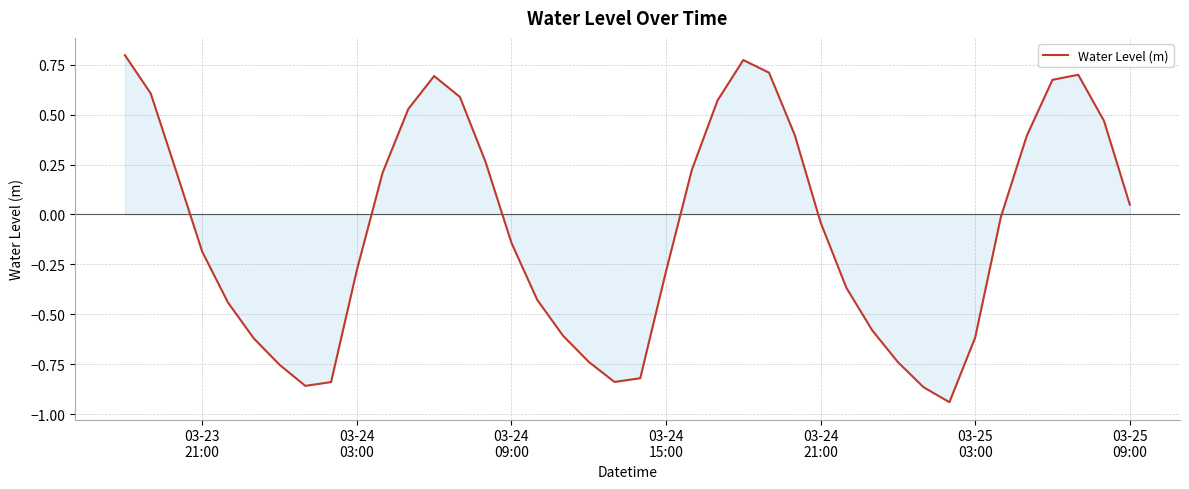

What is the difference between the maximum and minimum values?

1.7